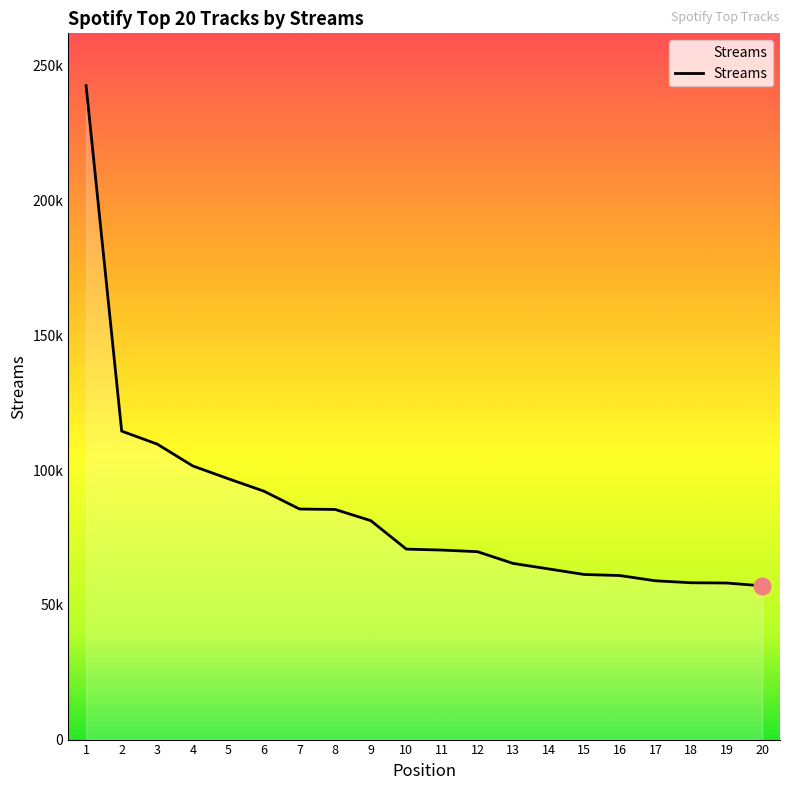

Is this an area chart (filled region under the line)?

Yes